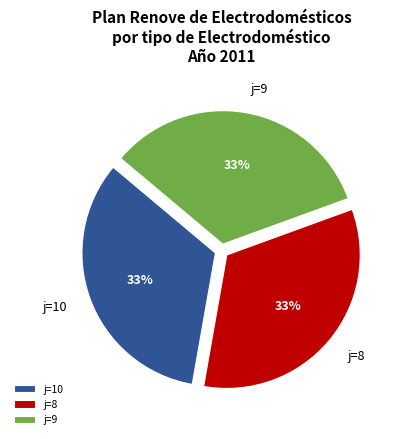

True or false: j=9 accounts for 40% of the total.

False